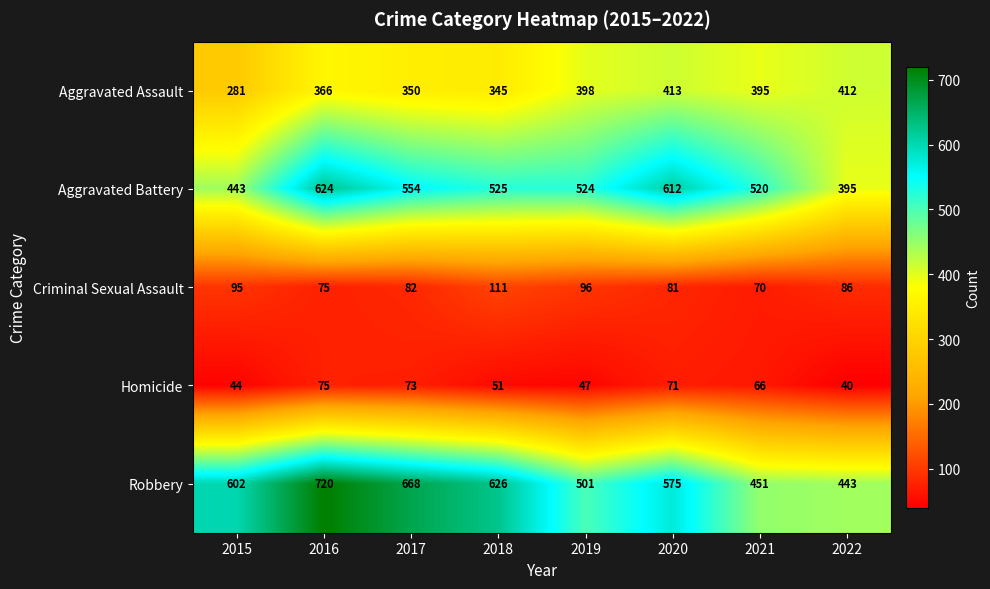

What is the sum of all Robbery values?

4586